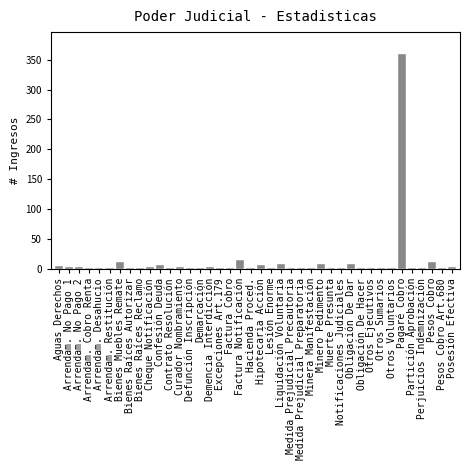

At which category does the chart reach its peak across all series?

Pagaré Cobro